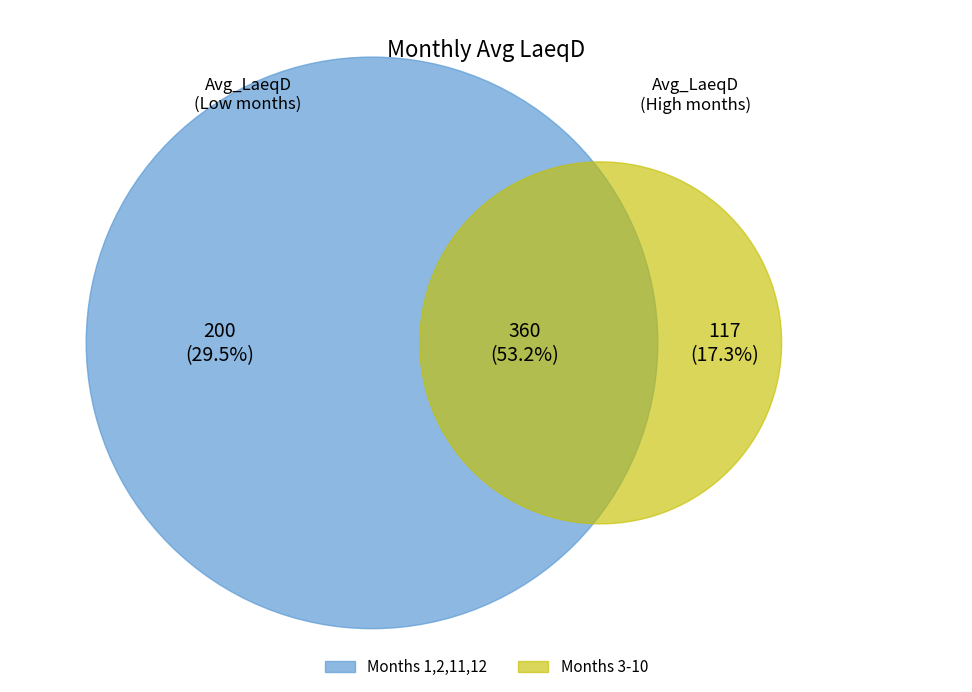

Combined, do 9 and 6 account for over 50%?

No